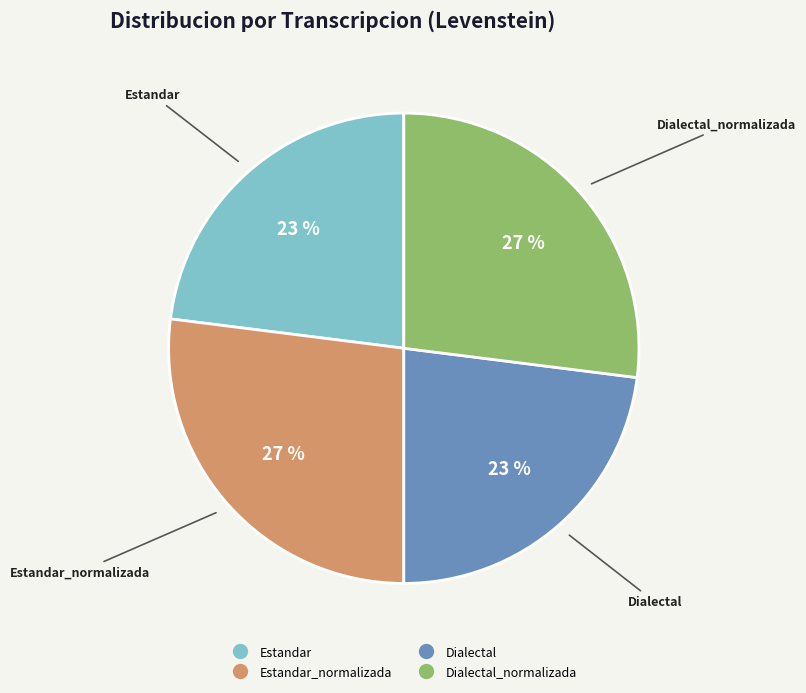

Is there any slice that represents more than half of the pie?

No